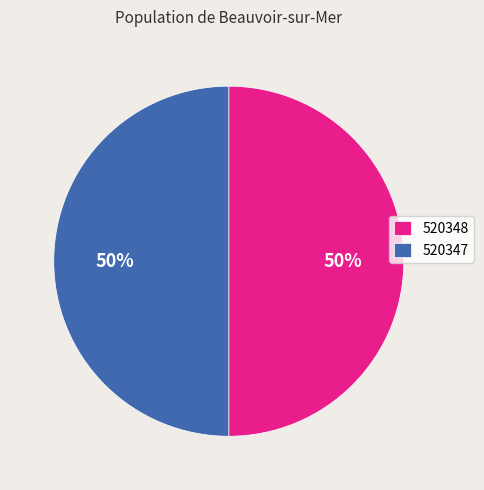

To the nearest percent, what is the average slice percentage?

50%